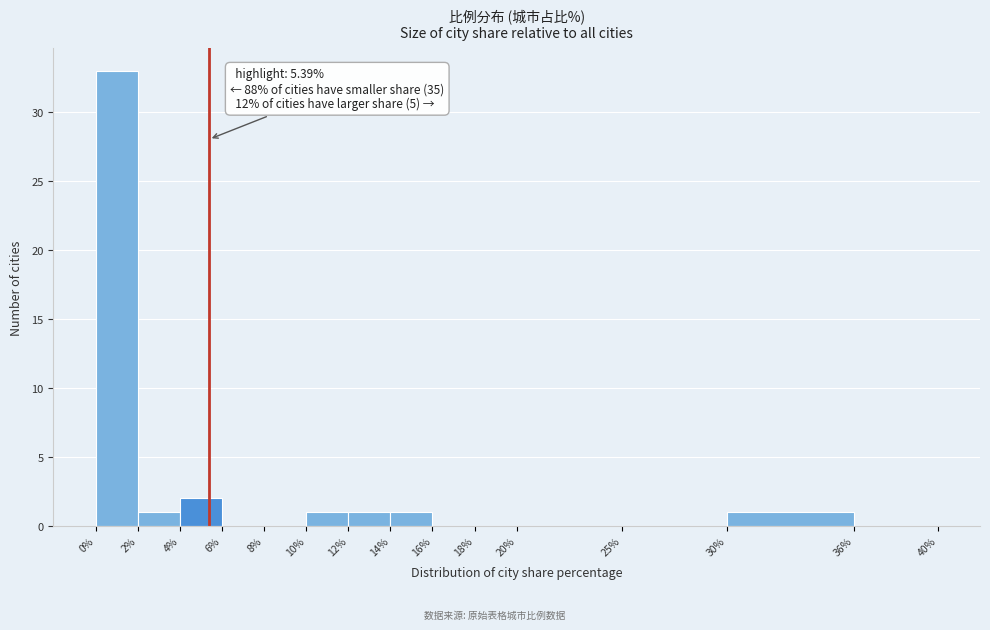

Over which range of the x-axis is the bar tallest?

0% to 2%